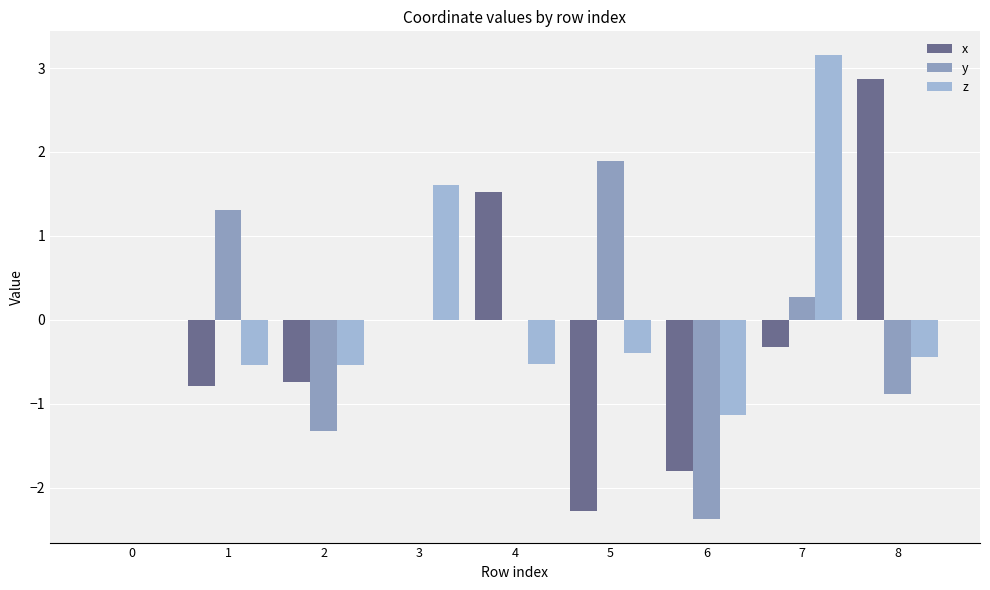

How many distinct data groups are displayed?

3